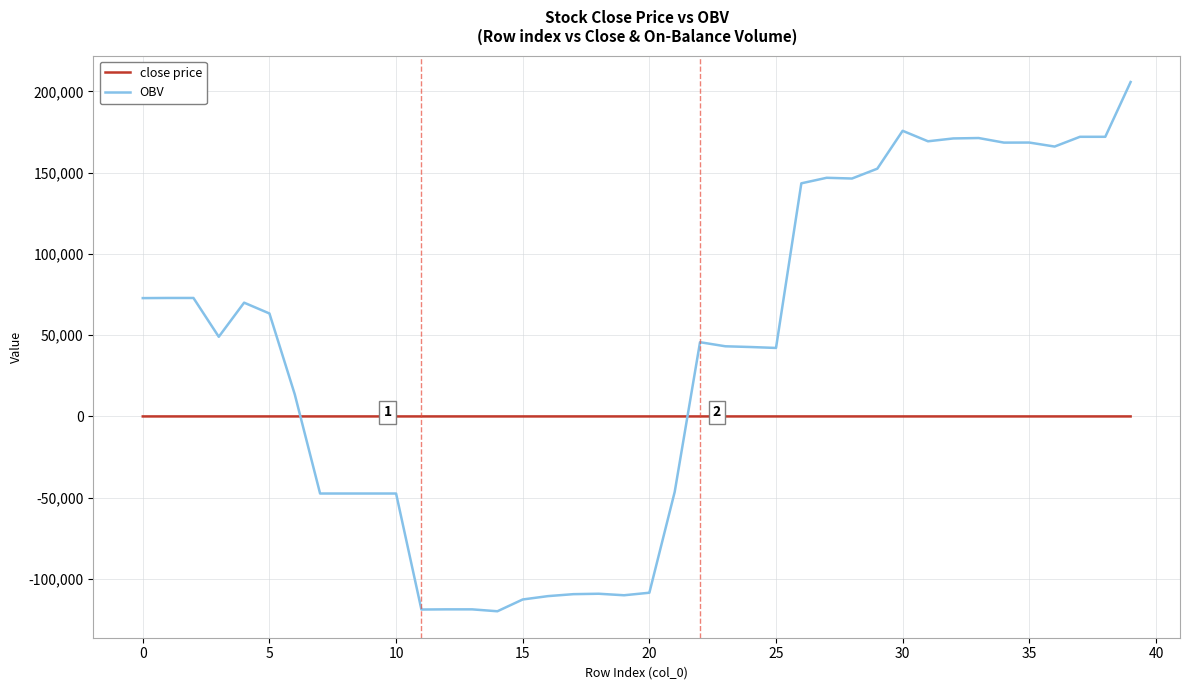

Rank the series by their average value, from lowest to highest.

close price, OBV